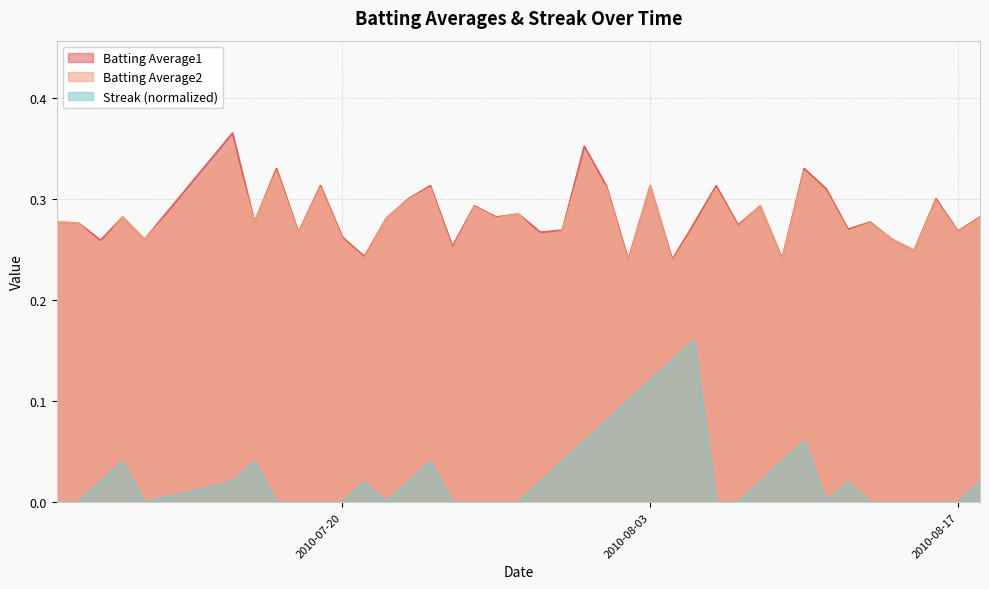

True or false: Streak (normalized) and Batting Average1 cross at least once.

False